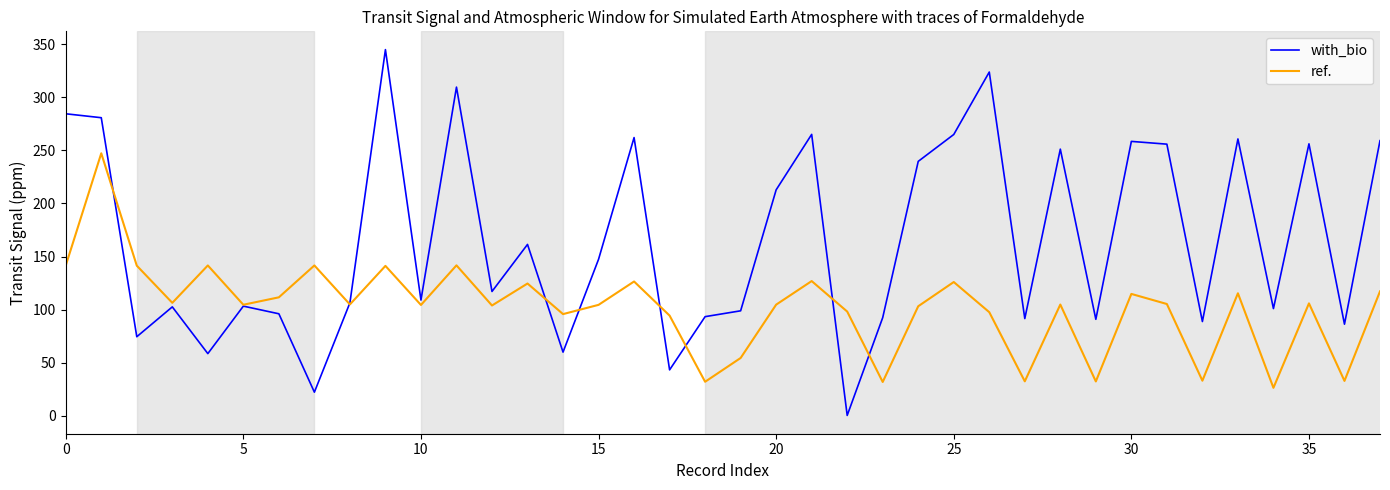

At how many categories does at least one series exceed 315?

2